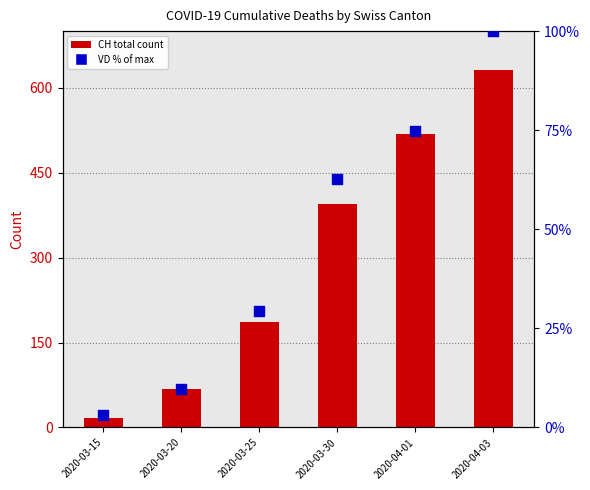

Which series reaches the maximum Y coordinate?

CH total count